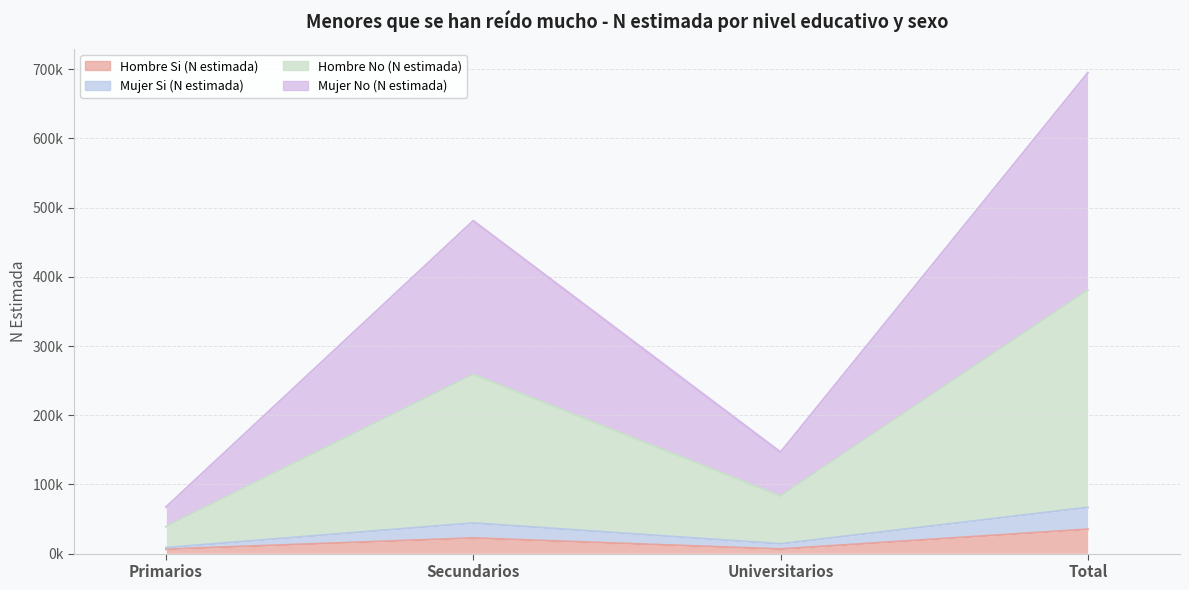

Does the chart display data point markers on the line(s)?

No